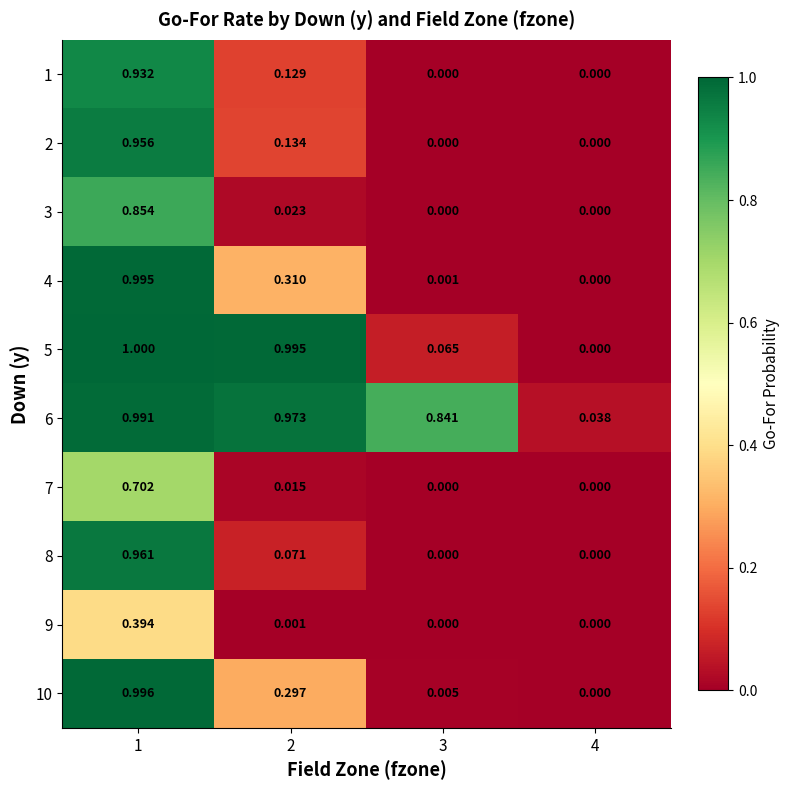

Reading left to right, extract all data points from this chart.

1: 1=0.9	2=0.1	3=0.0	4=0.0
2: 1=1.0	2=0.1	3=0.0	4=0.0
3: 1=0.9	2=0.0	3=0.0	4=0.0
4: 1=1.0	2=0.3	3=0.0	4=0.0
5: 1=1.0	2=1.0	3=0.1	4=0.0
6: 1=1.0	2=1.0	3=0.8	4=0.0
7: 1=0.7	2=0.0	3=0.0	4=0.0
8: 1=1.0	2=0.1	3=0.0	4=0.0
9: 1=0.4	2=0.0	3=0.0	4=0.0
10: 1=1.0	2=0.3	3=0.0	4=0.0